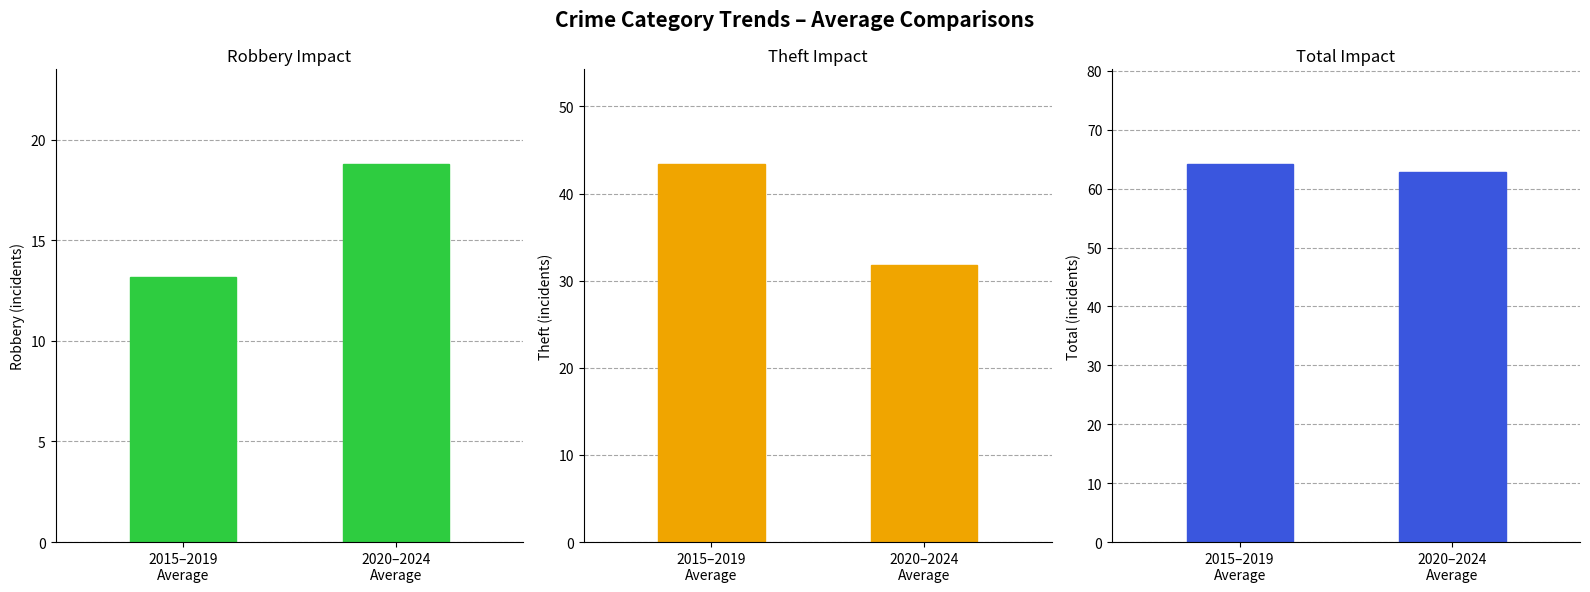

How many data points in Theft are less than 43?

1